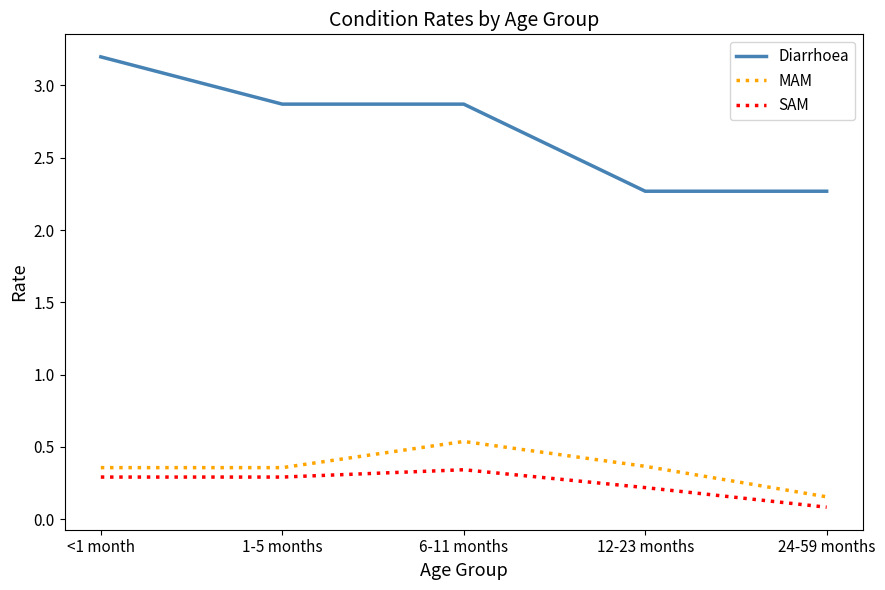

Which series has the largest total across all categories?

Diarrhoea